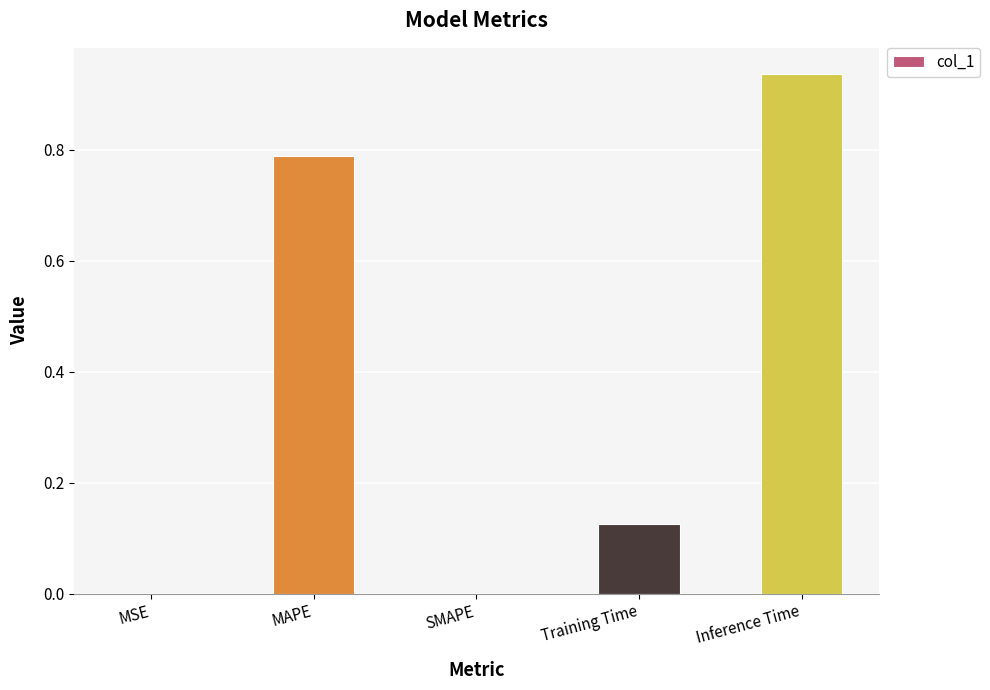

Which has a higher value, Inference Time or SMAPE?

Inference Time